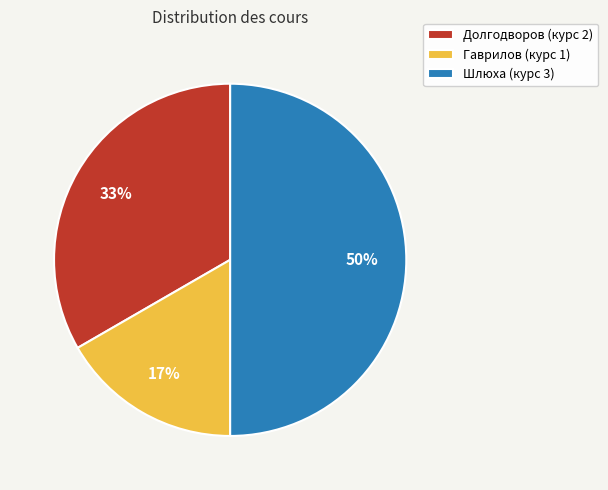

To the nearest percent, what is the difference between the largest and smallest slice percentages?

33%